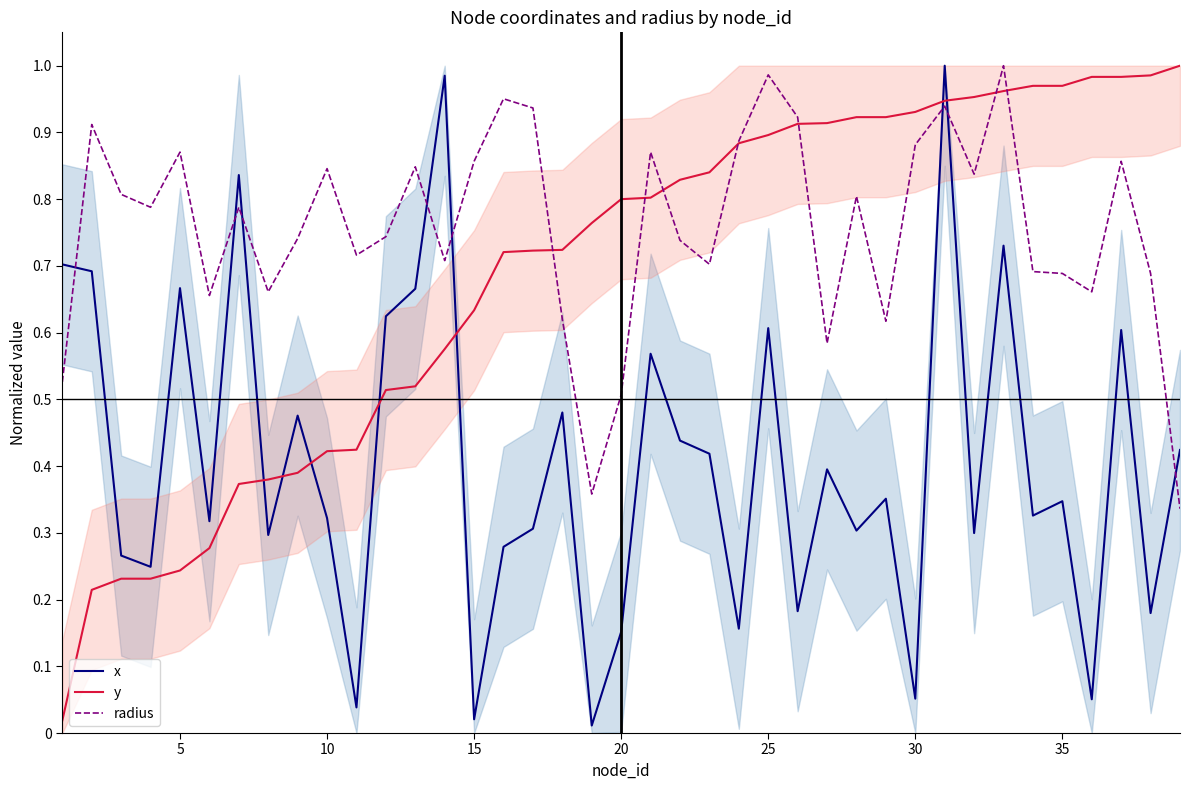

True or false: x and y cross at least once.

True